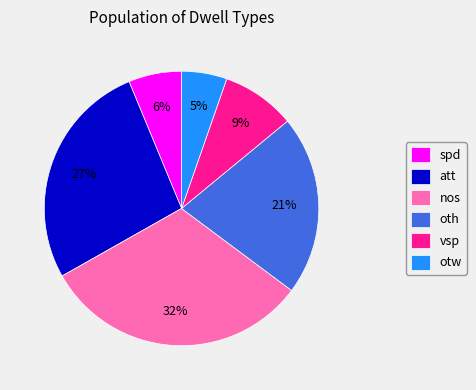

Is it true that vsp is 9% of the pie?

True